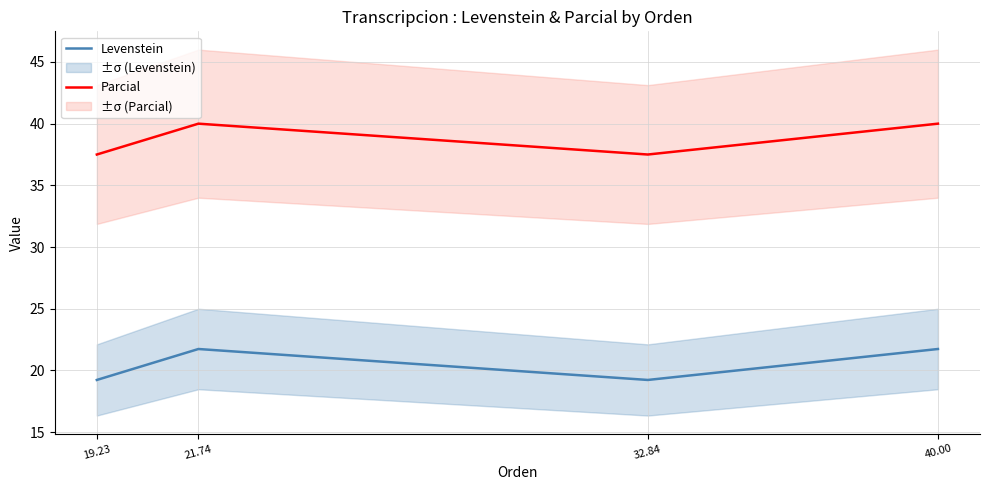

True or false: Parcial and Levenstein cross at least once.

False